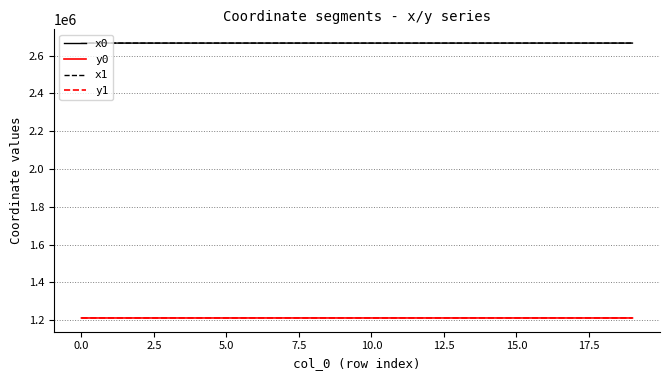

What is the minimum value for x0?

2665716.3